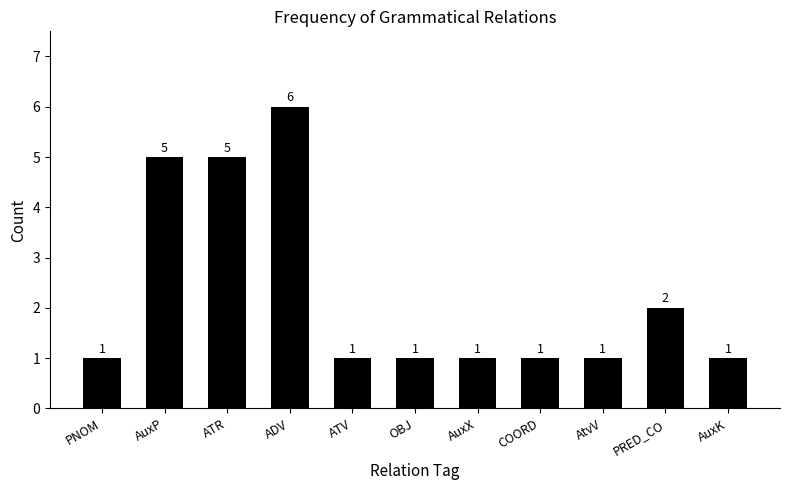

What is the smallest value displayed?

1